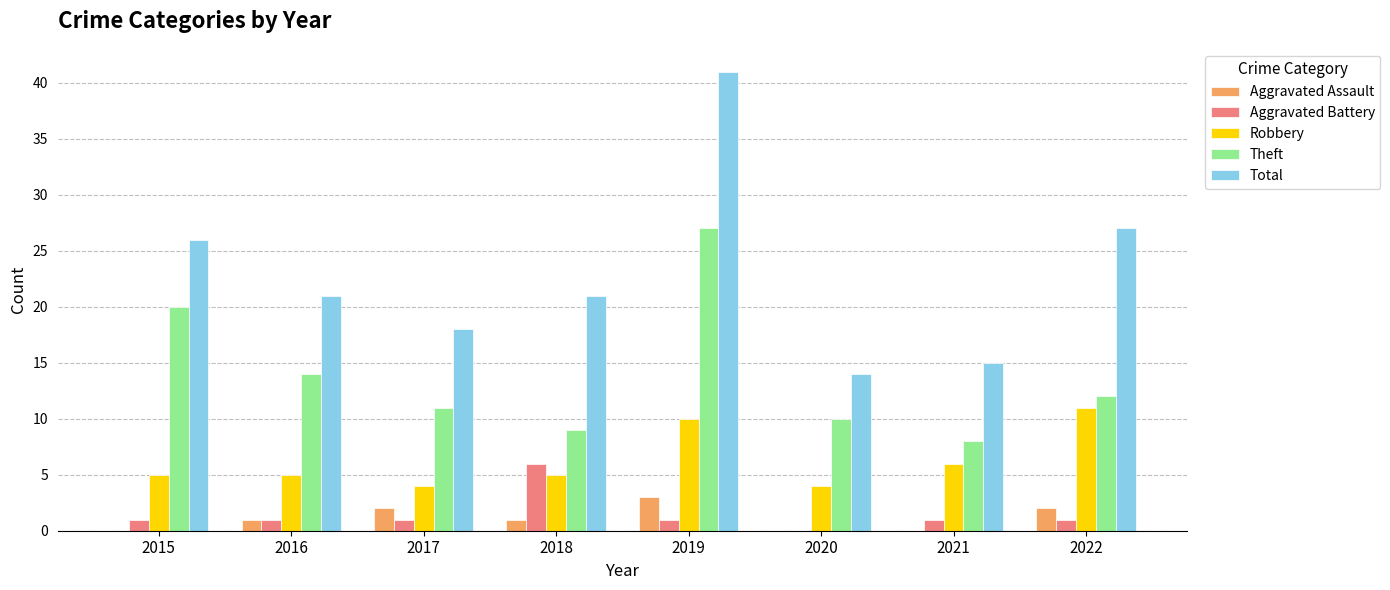

At which label does Aggravated Assault reach its peak?

2019